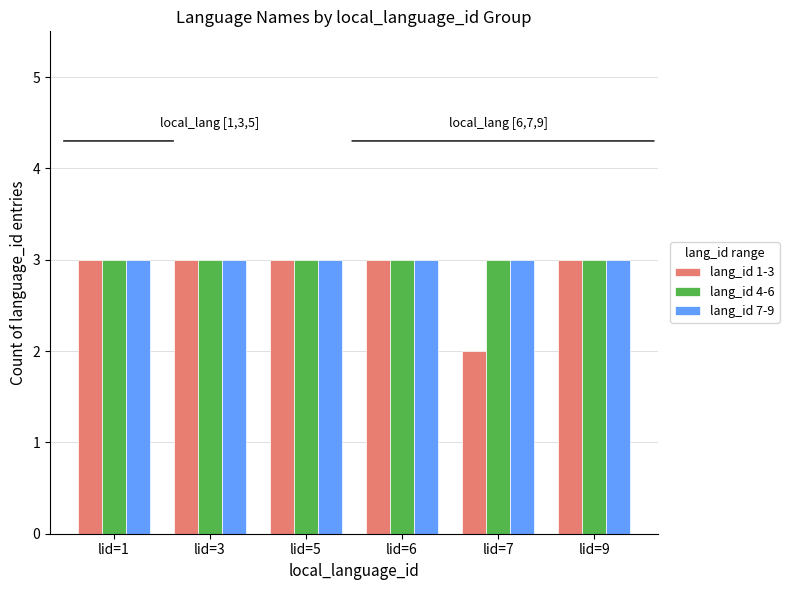

What is the greatest value displayed?

3